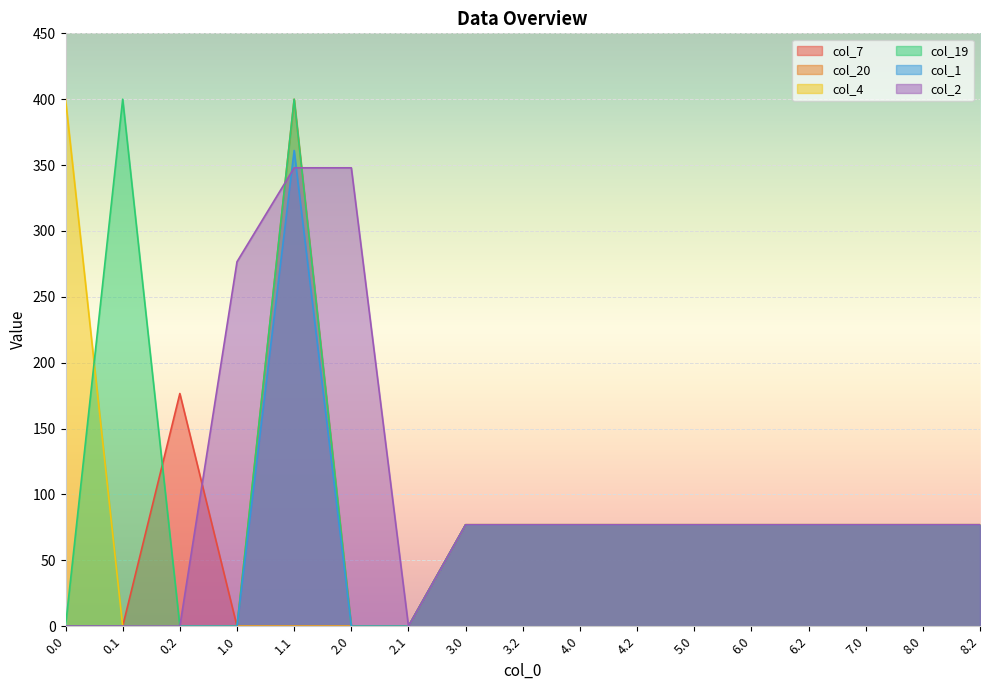

At which category does the chart reach its peak across all series?

1.1